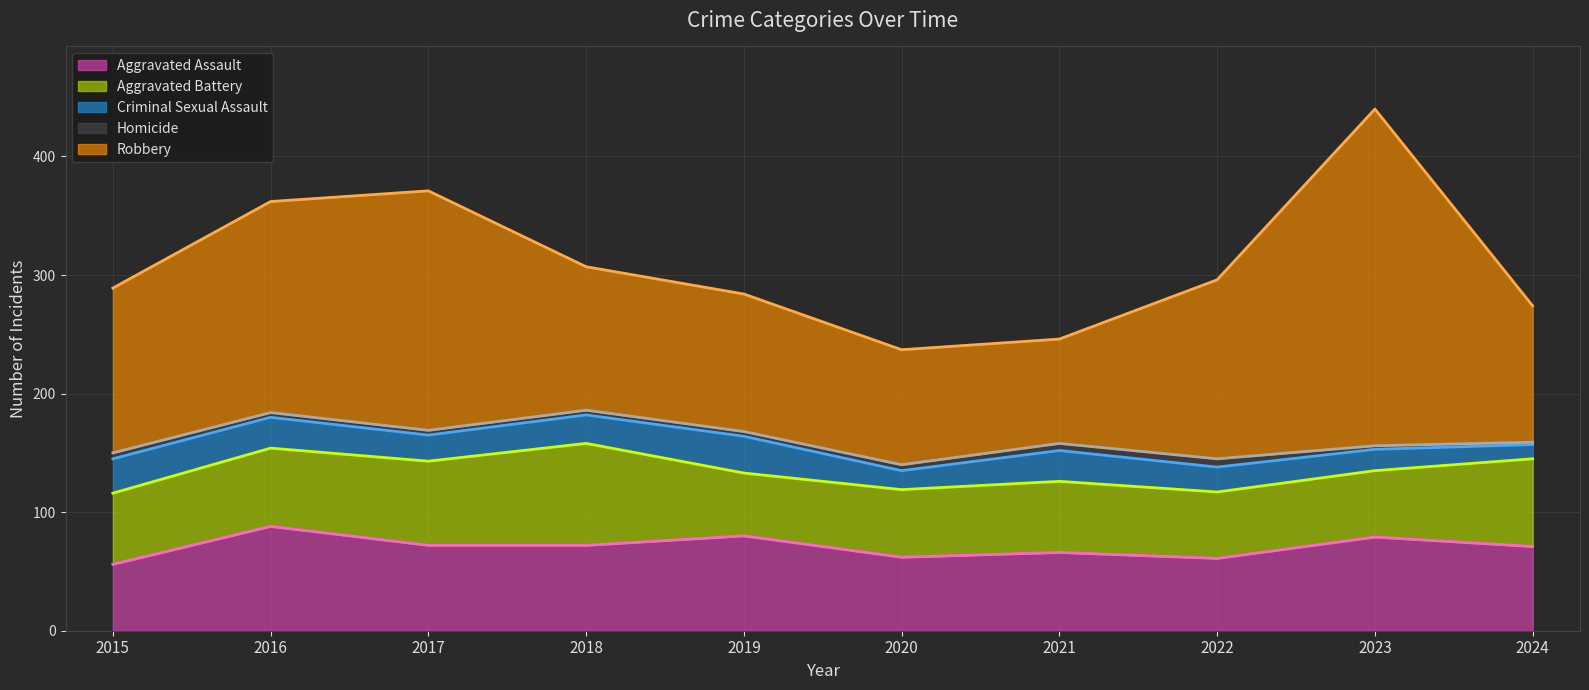

At 2016, list the series in order from smallest to largest.

Homicide, Criminal Sexual Assault, Aggravated Battery, Aggravated Assault, Robbery